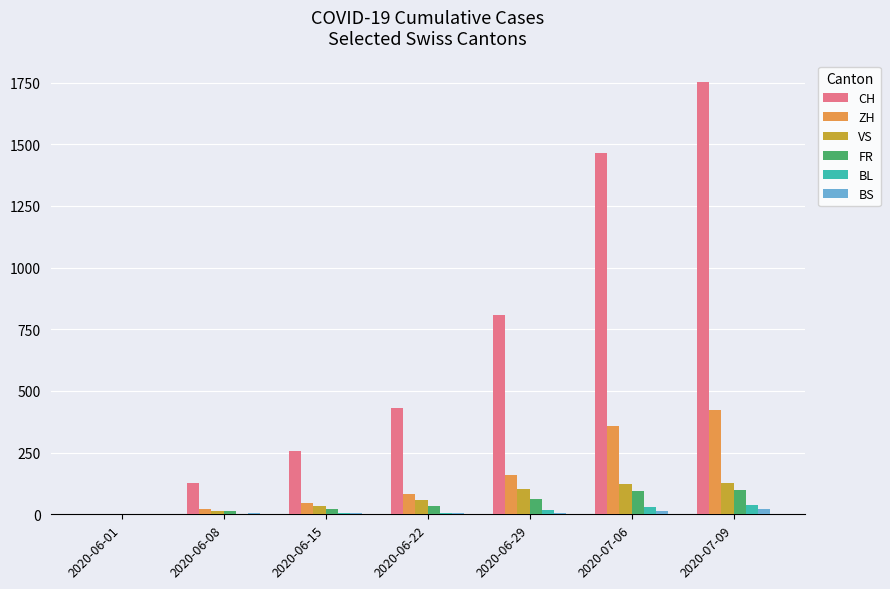

Count the number of data series in this chart.

6